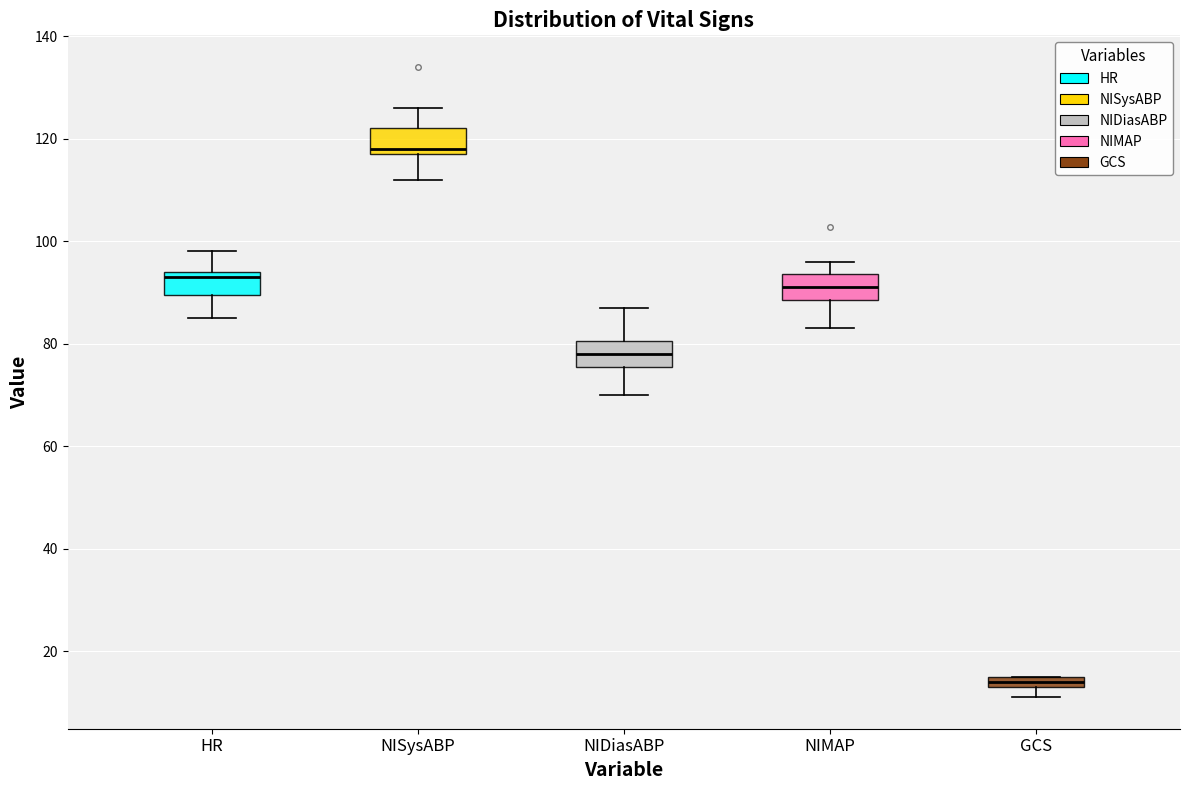

Where is the lower edge of the box for GCS on the y-axis? The values are not printed on the chart, so give them approximately, as read against the axis.

14